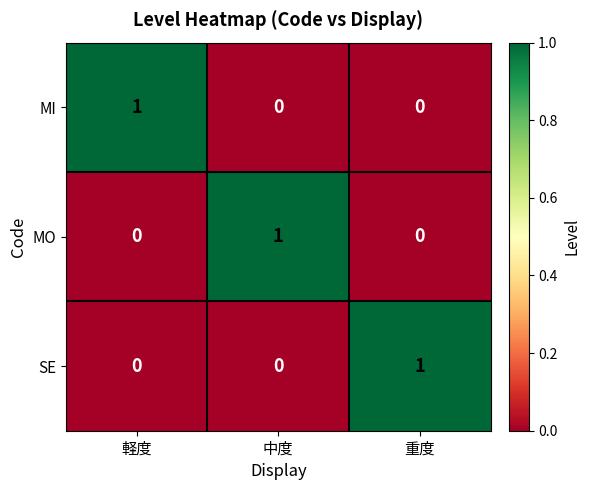

At how many categories does at least one series exceed 0?

3